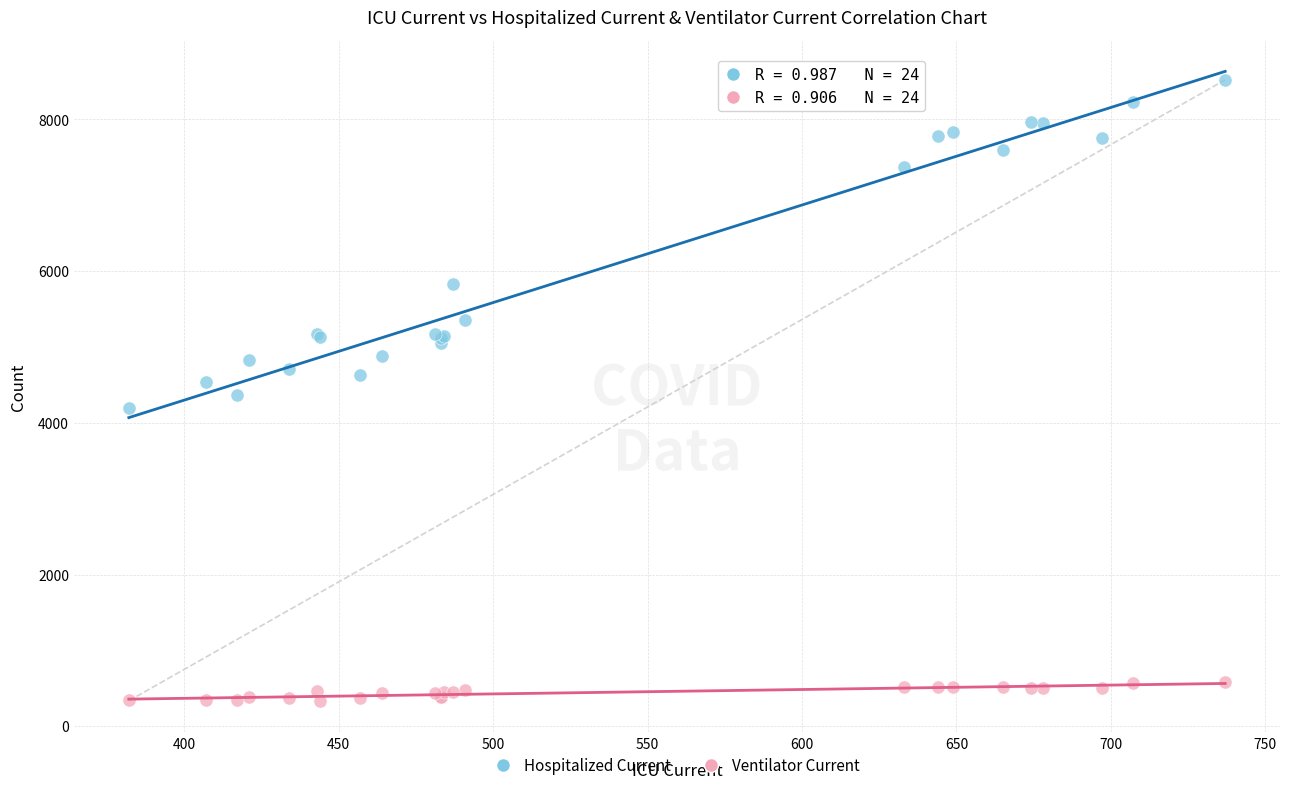

In the Hospitalized Current series, what Y value is closest to 6357?

5831